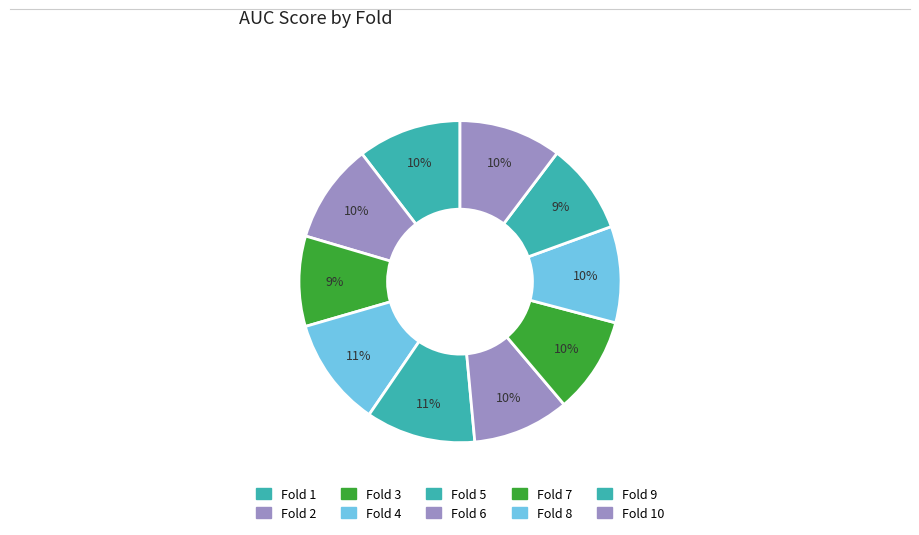

How many slices are in this pie chart?

10